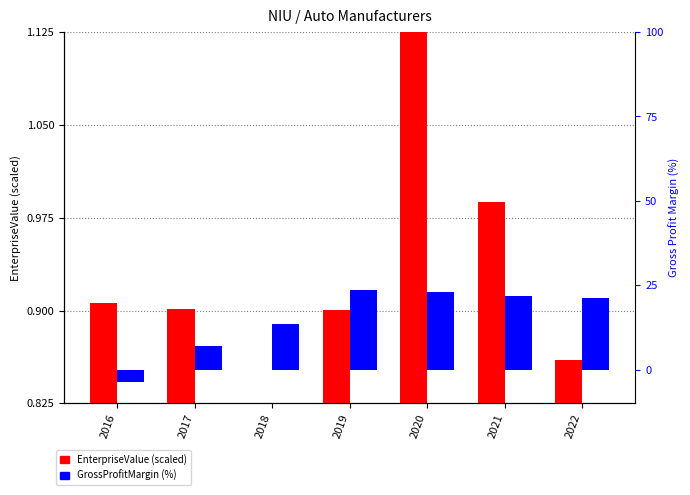

Reading left to right, extract all data points from this chart.

EnterpriseValue (normalized): 2016=0.9	2017=0.9	2018=0.8	2019=0.9	2020=1.1	2021=1.0	2022=0.9
GrossProfitMargin (%): 2016=-3.6	2017=7.1	2018=13.4	2019=23.4	2020=22.9	2021=21.9	2022=21.1